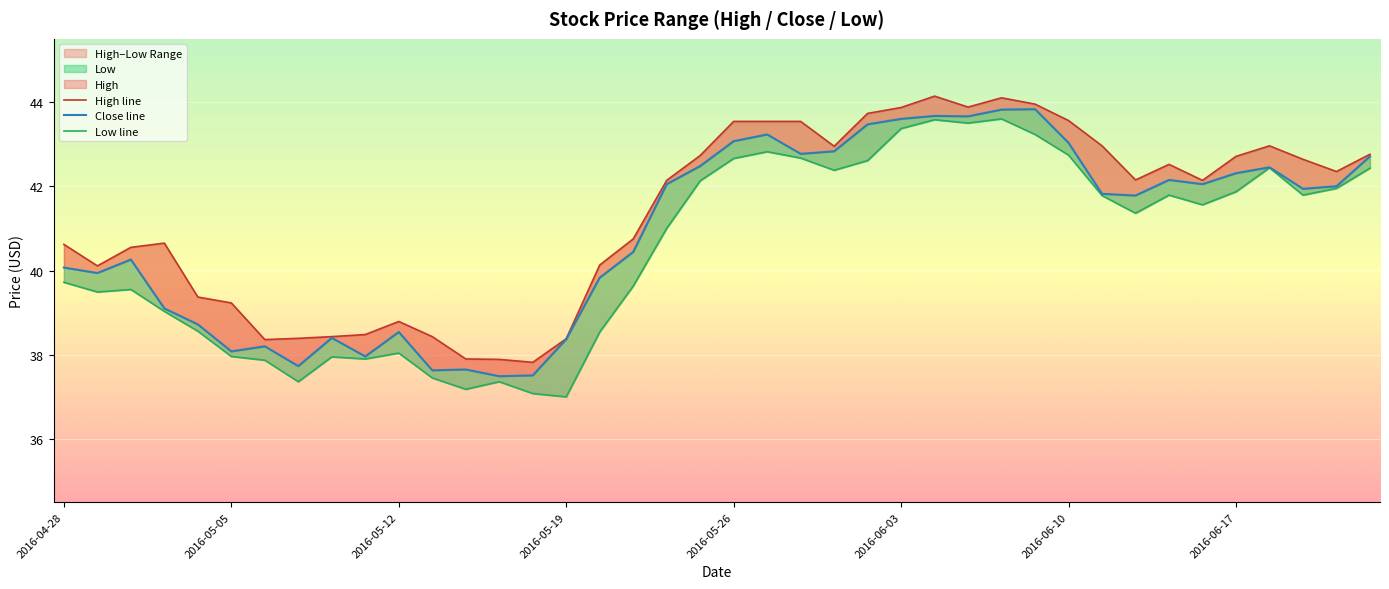

Is the value of Close at 2016-05-04 greater than the value of Low at 2016-04-28?

No